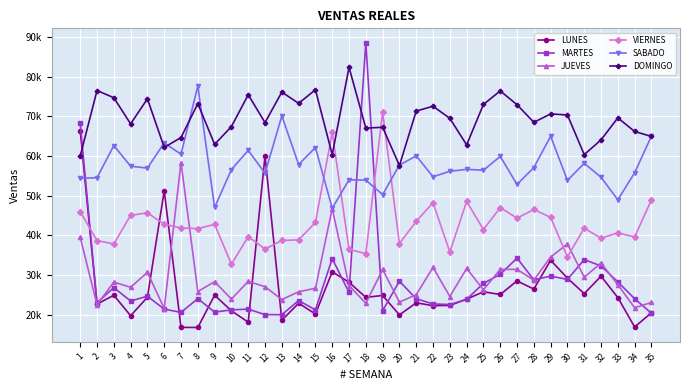

Reading left to right, list all the values displayed in this chart.

LUNES: 1=66354.0	2=22683.6	3=24913.5	4=19758.0	5=24418.8	6=51233.6	7=16816.4	8=16790.5	9=24927.6	10=20989.0	11=18124.8	12=60022.3	13=18612.0	14=22899.9	15=20194.0	16=30826.6	17=28180.8	18=24384.4	19=24860.3	20=19964.4	21=23010.2	22=22287.7	23=22355.8	24=23929.9	25=25788.6	26=25107.5	27=28517.9	28=26475.7	29=33735.8	30=29226.5	31=25314.5	32=29711.9	33=24324.8	34=16912.8	35=20504.8
MARTES: 1=68202.2	2=23011.0	3=26841.2	4=23462.8	5=24675.9	6=21416.4	7=20599.2	8=24060.3	9=20654.3	10=21232.2	11=21412.0	12=20031.0	13=20012.1	14=23574.9	15=21240.6	16=34153.3	17=25630.2	18=88596.3	19=21033.5	20=28459.3	21=24020.6	22=22724.0	23=22576.6	24=23881.6	25=27913.6	26=30182.5	27=34279.8	28=28797.2	29=29736.0	30=28907.5	31=33900.6	32=32298.0	33=28274.8	34=24039.5	35=20382.5
JUEVES: 1=39482.4	2=22533.5	3=28235.1	4=26926.6	5=30680.2	6=21570.7	7=58354.2	8=25852.5	9=28338.8	10=23950.4	11=28401.7	12=27072.4	13=23823.2	14=25789.6	15=26672.3	16=46749.8	17=27352.5	18=22893.0	19=31407.5	20=23174.8	21=25062.8	22=31929.9	23=24594.6	24=31662.6	25=26300.7	26=31430.9	27=31434.3	28=28736.0	29=34544.5	30=37842.6	31=29465.3	32=33029.8	33=27580.7	34=21755.0	35=23104.9
VIERNES: 1=45993.2	2=38705.6	3=37838.2	4=45061.1	5=45679.9	6=42831.8	7=41858.5	8=41720.7	9=42772.4	10=32729.8	11=39697.3	12=36551.7	13=38720.5	14=38868.0	15=43277.5	16=65961.6	17=36475.6	18=35406.7	19=71030.5	20=37951.5	21=43540.0	22=48246.1	23=35823.8	24=48571.9	25=41484.2	26=47004.9	27=44342.7	28=46530.7	29=44535.1	30=34592.0	31=41823.8	32=39305.0	33=40620.4	34=39616.7	35=48972.7
SABADO: 1=54389.8	2=54538.1	3=62643.4	4=57441.2	5=56955.9	6=63310.2	7=60467.1	8=77644.8	9=47031.8	10=56599.8	11=61430.9	12=55644.6	13=70111.9	14=57865.4	15=62148.0	16=46856.7	17=54008.8	18=53929.8	19=50281.5	20=57712.5	21=60040.1	22=54776.3	23=56159.9	24=56643.5	25=56416.6	26=59909.9	27=52840.2	28=57092.5	29=64986.5	30=53867.6	31=58171.8	32=54655.6	33=48972.1	34=55790.9	35=65018.3
DOMINGO: 1=60018.3	2=76513.7	3=74701.9	4=68111.3	5=74429.4	6=62170.2	7=64662.0	8=73226.6	9=62940.3	10=67426.8	11=75446.4	12=68430.1	13=76112.7	14=73294.5	15=76704.8	16=60349.7	17=82356.6	18=67048.9	19=67247.7	20=57610.1	21=71329.8	22=72553.6	23=69504.9	24=62807.3	25=73000.5	26=76420.9	27=72932.2	28=68499.4	29=70617.3	30=70354.6	31=60356.4	32=64078.9	33=69621.1	34=66192.5	35=64936.4